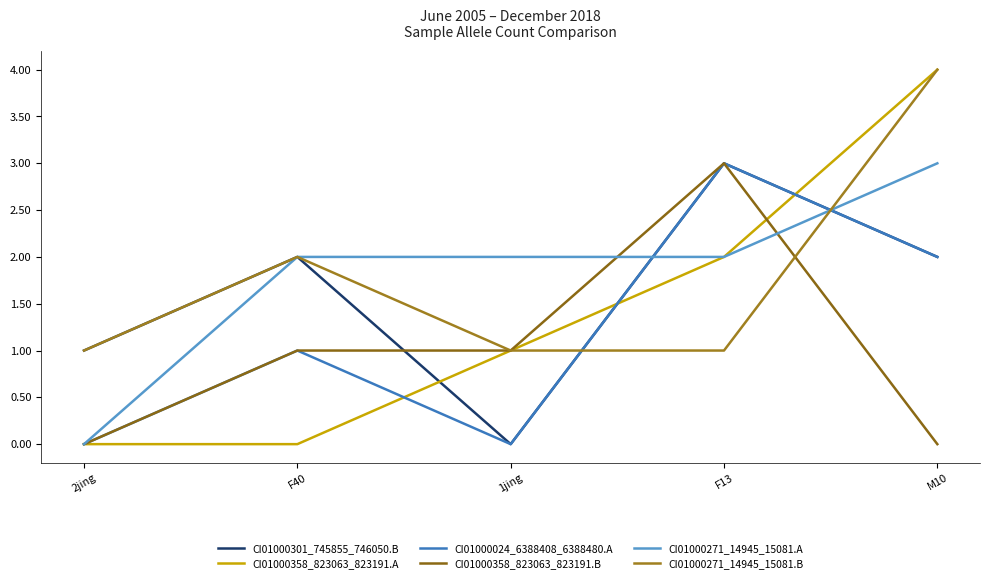

How many CI01000301_745855_746050.B values are between 1 and 2?

3